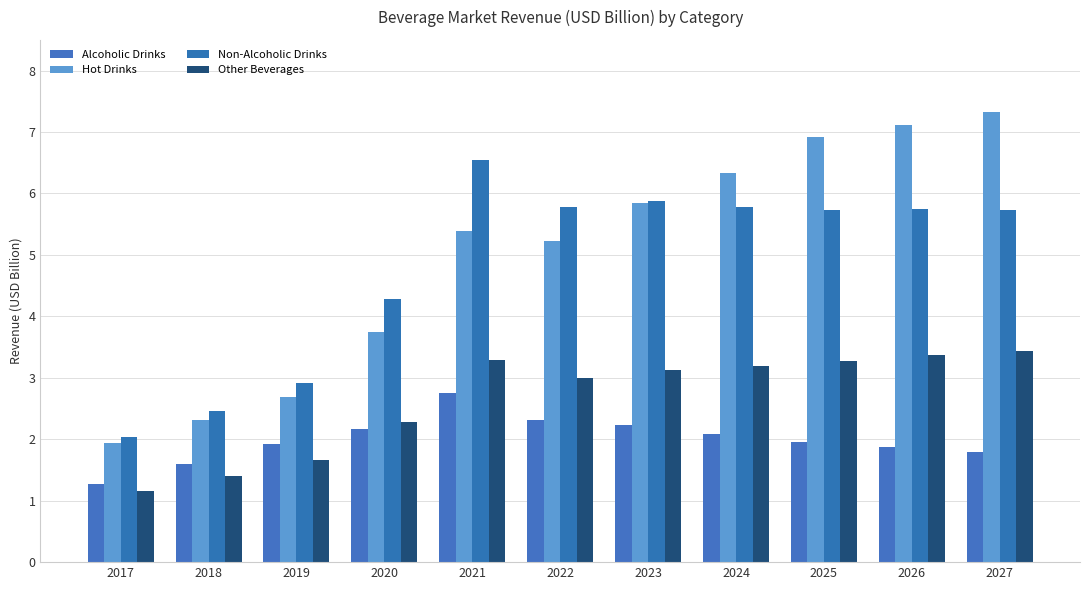

True or false: Alcoholic Drinks has a value of 1.2 at 2026.

False